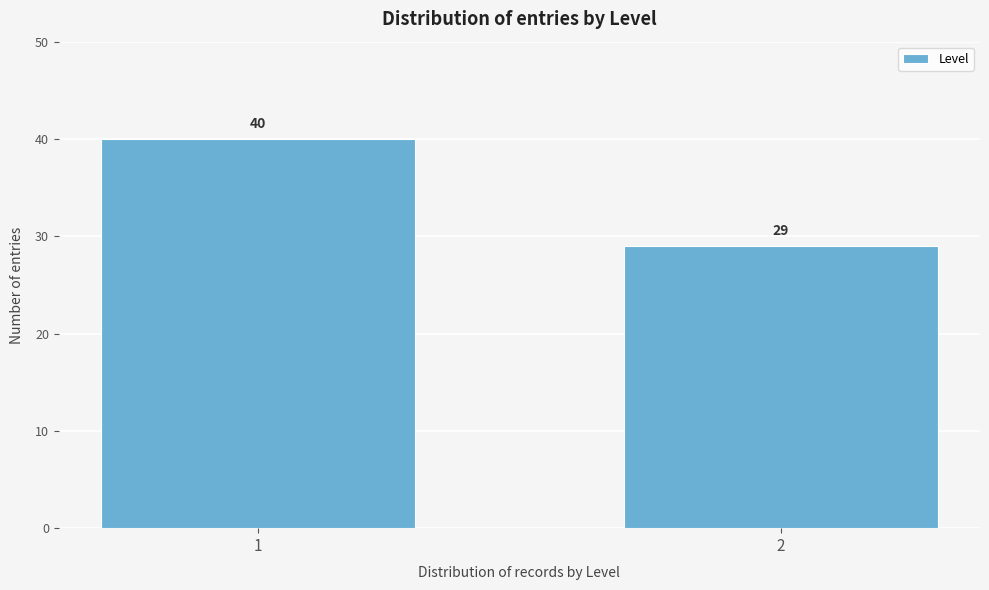

Reading left to right, what are all the values shown in this chart?

40	29